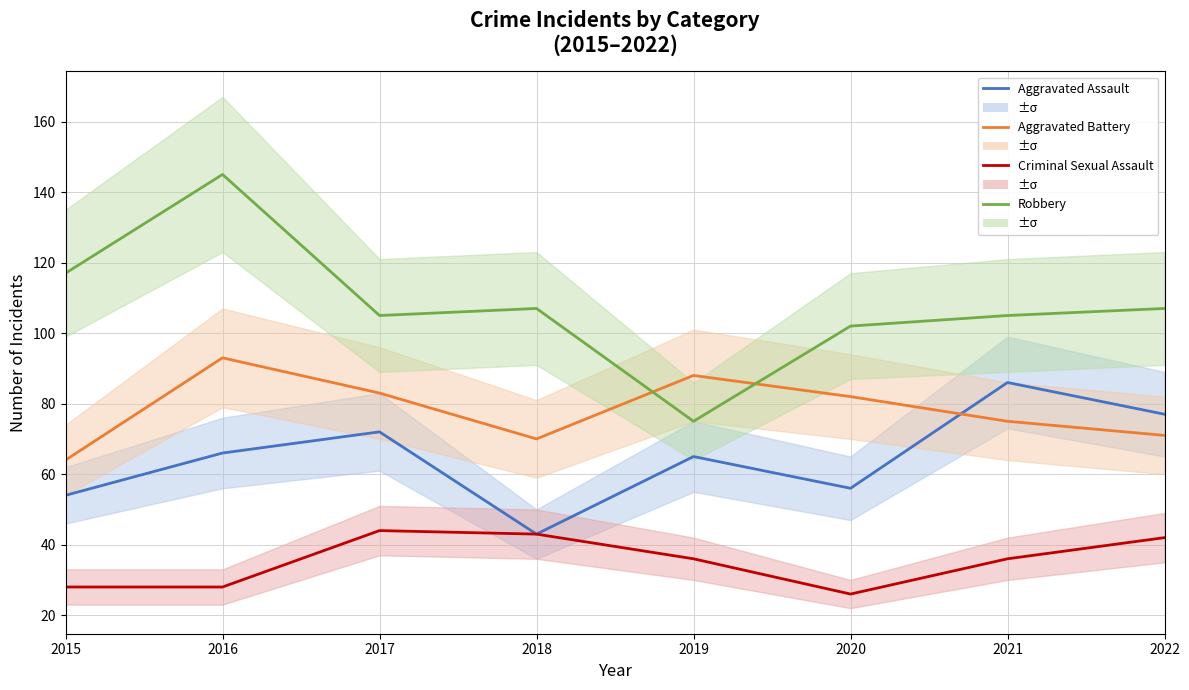

Does the chart display data point markers on the line(s)?

No